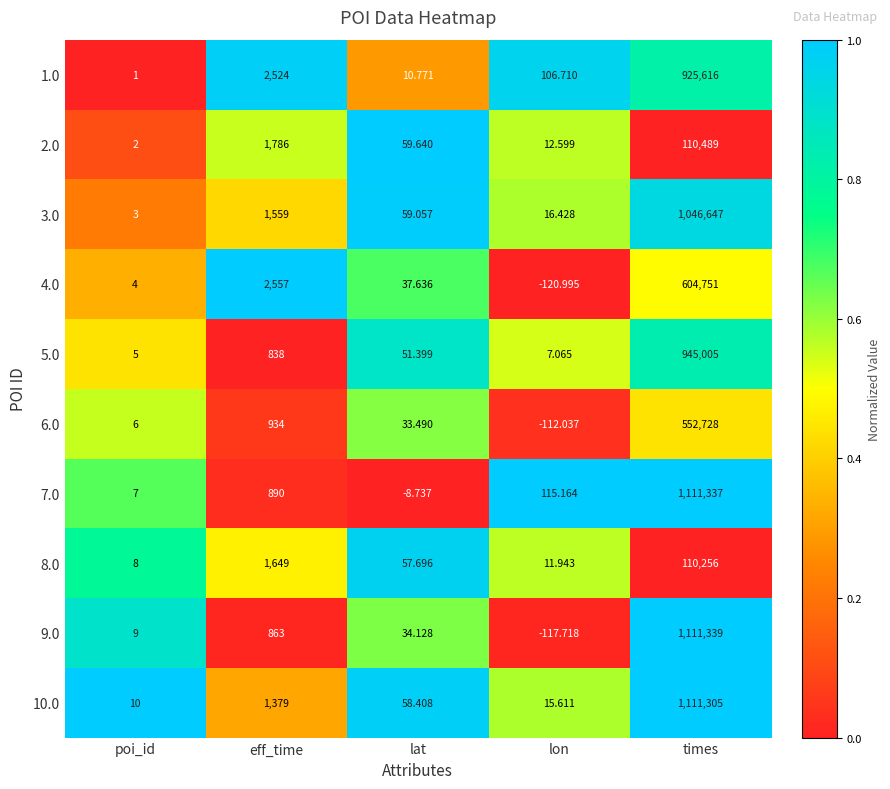

Is the value of 3.0 at lat greater than the value of 4.0 at poi_id?

Yes